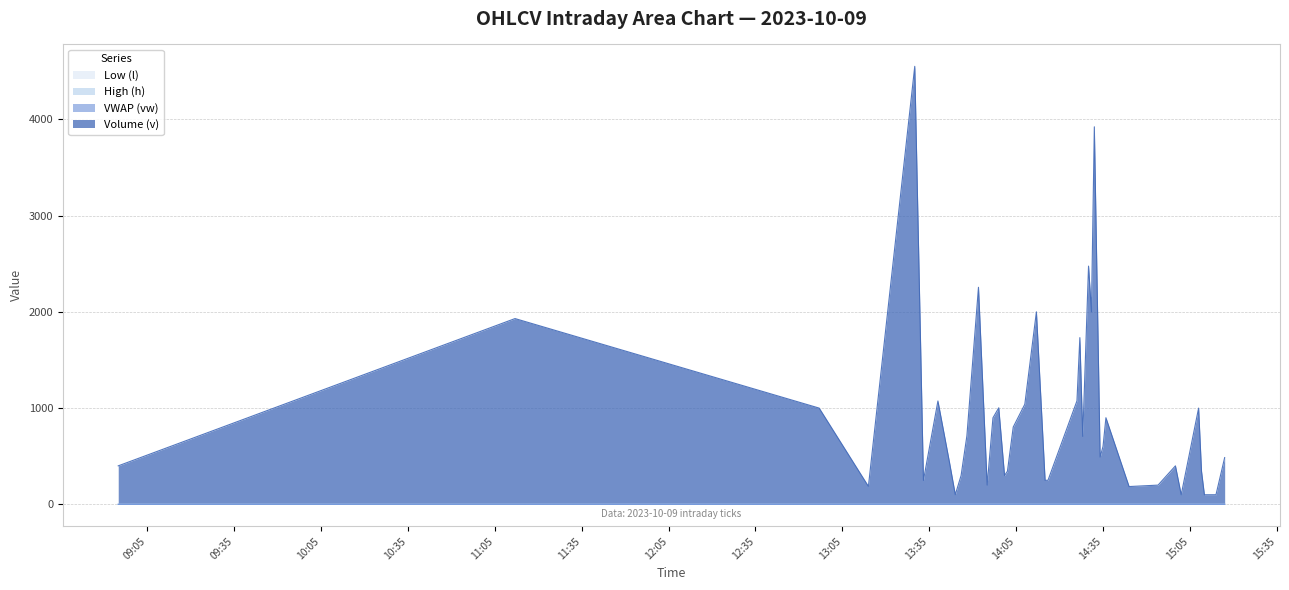

At how many categories does at least one series exceed 3667?

2